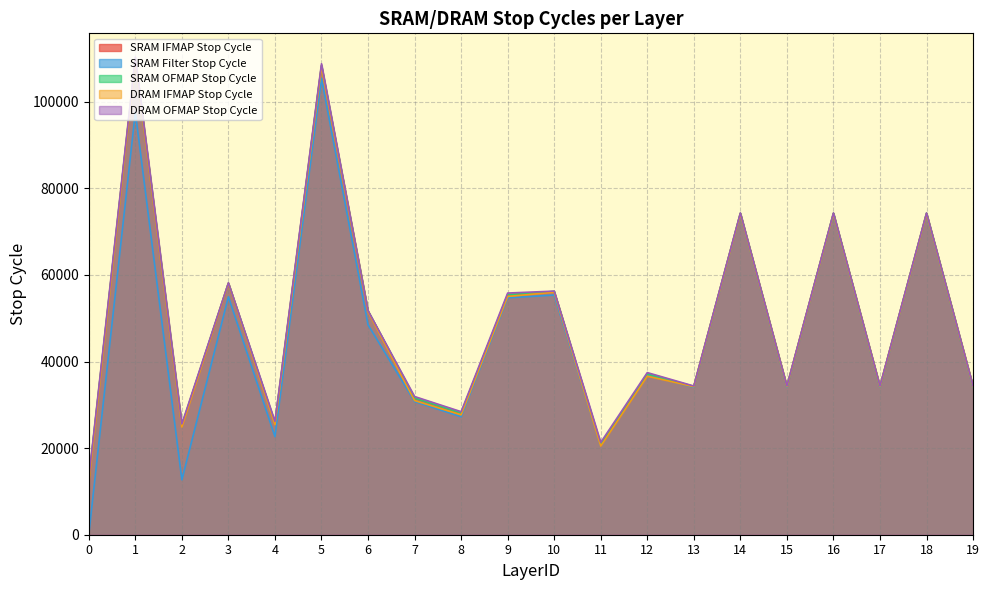

Where does the SRAM Filter Stop Cycle series first go above 36862?

1